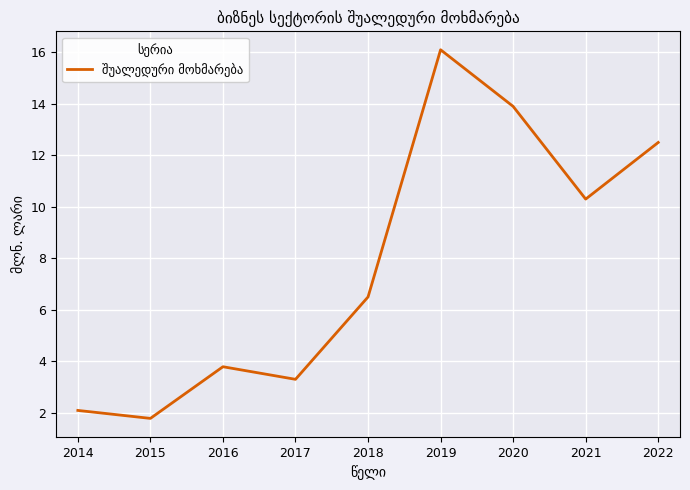

What is the average value?

7.8